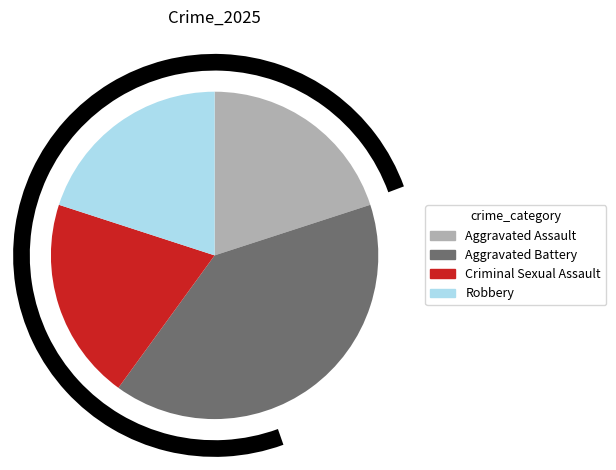

How many segments does this pie chart have?

4